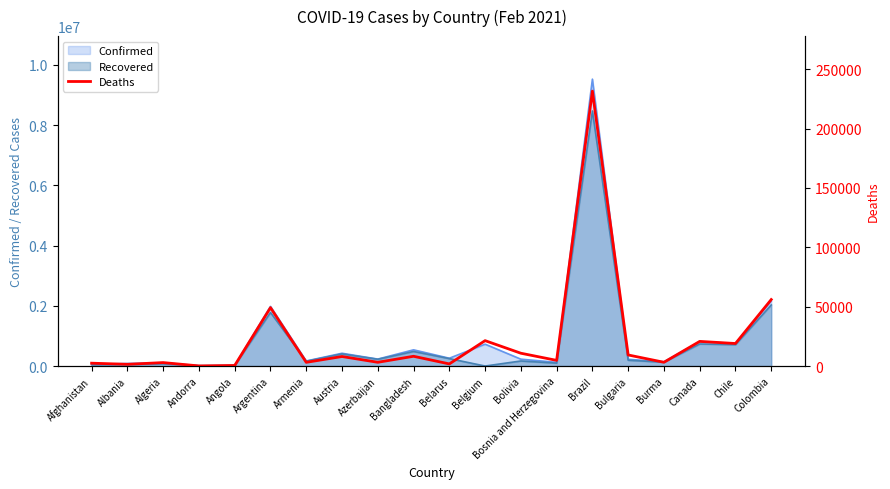

Where is the first local maximum?

Algeria